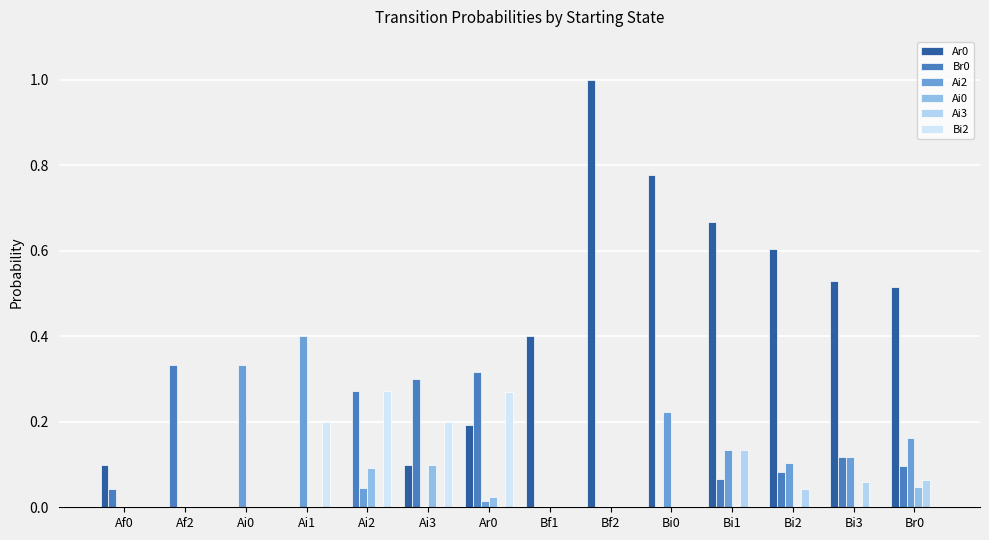

Read the Ar0 value at Bf1.

0.4